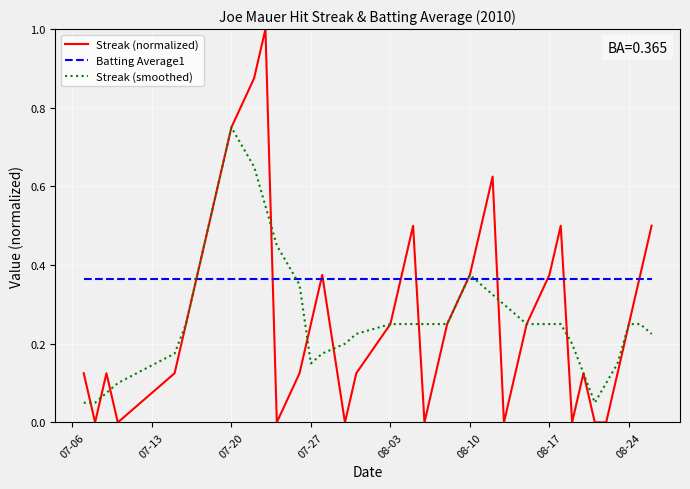

After their last crossing, which series has the higher values: Streak (smoothed) or Batting Average1?

Batting Average1